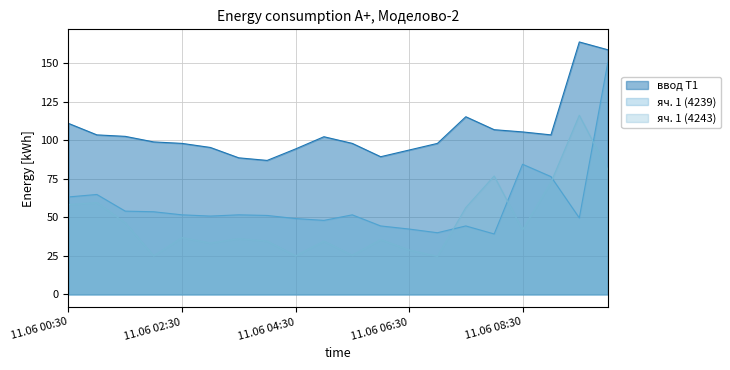

Rank the categories by яч. 1 (4239) value from lowest to highest.

11.06 08:00, 11.06 07:00, 11.06 06:30, 11.06 06:00, 11.06 07:30, 11.06 05:00, 11.06 04:30, 11.06 14:30, 11.06 03:00, 11.06 04:00, 11.06 02:30, 11.06 03:30, 11.06 05:30, 11.06 02:00, 11.06 01:30, 11.06 00:30, 11.06 01:00, 11.06 09:00, 11.06 08:30, 11.06 15:00